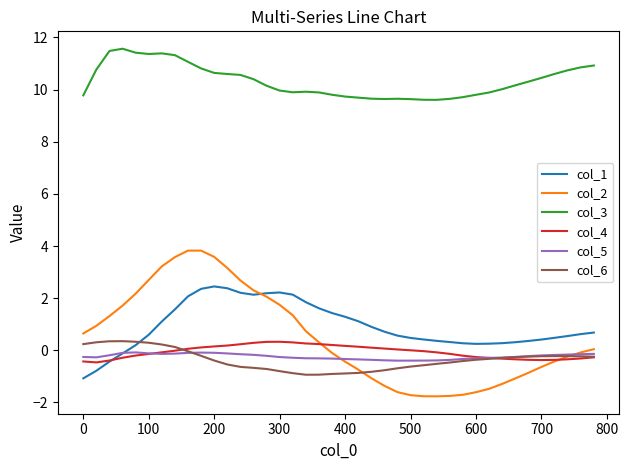

What is the highest value of the col_6 series?

0.3